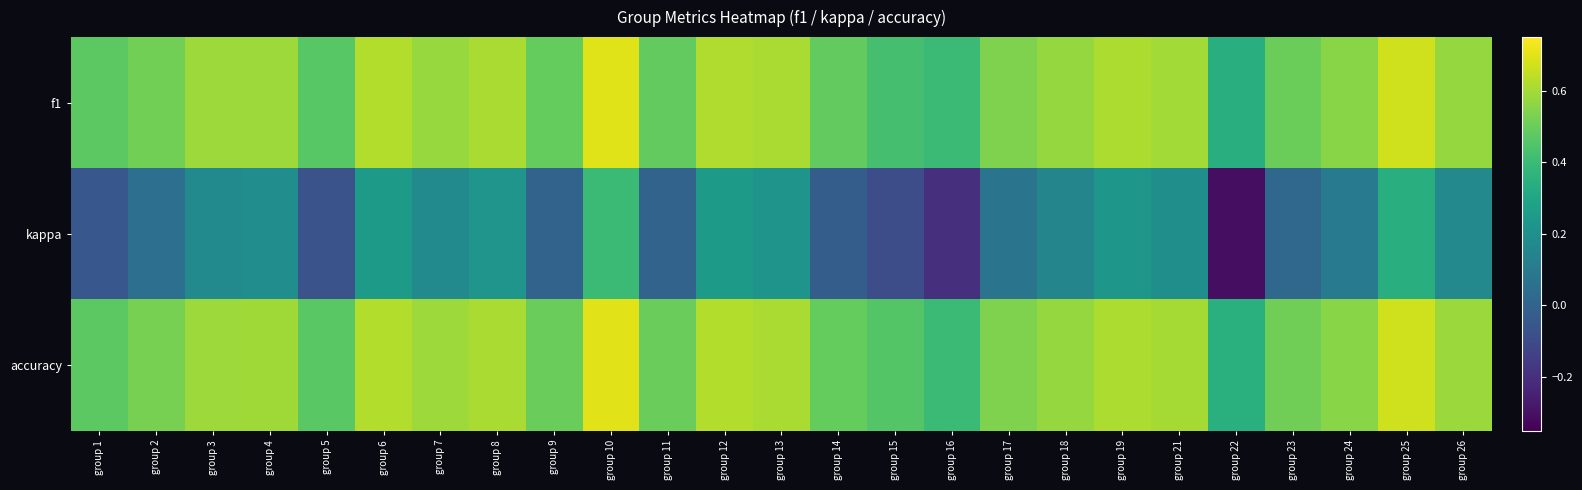

What is the total value across all series at group 17?

1.1